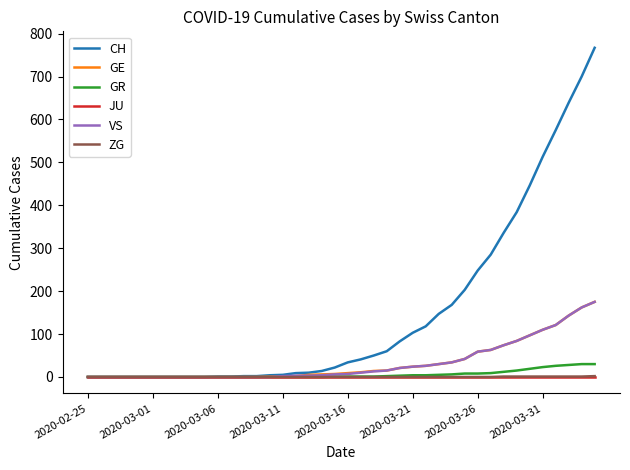

Which series has the largest total across all categories?

CH